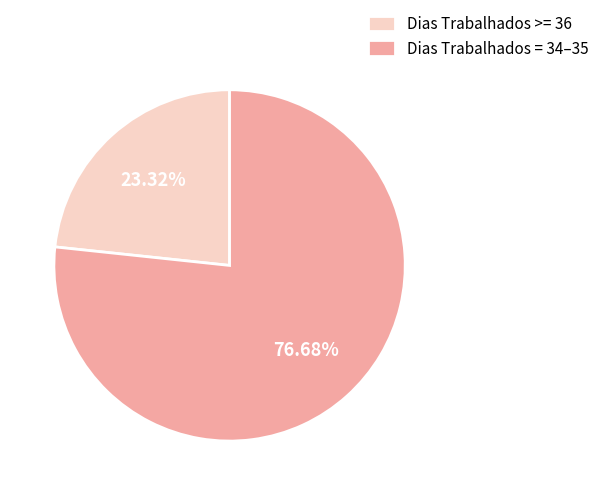

Approximately how many times larger is the value at Dias Trabalhados = 34–35 compared to Dias Trabalhados >= 36?

3.3